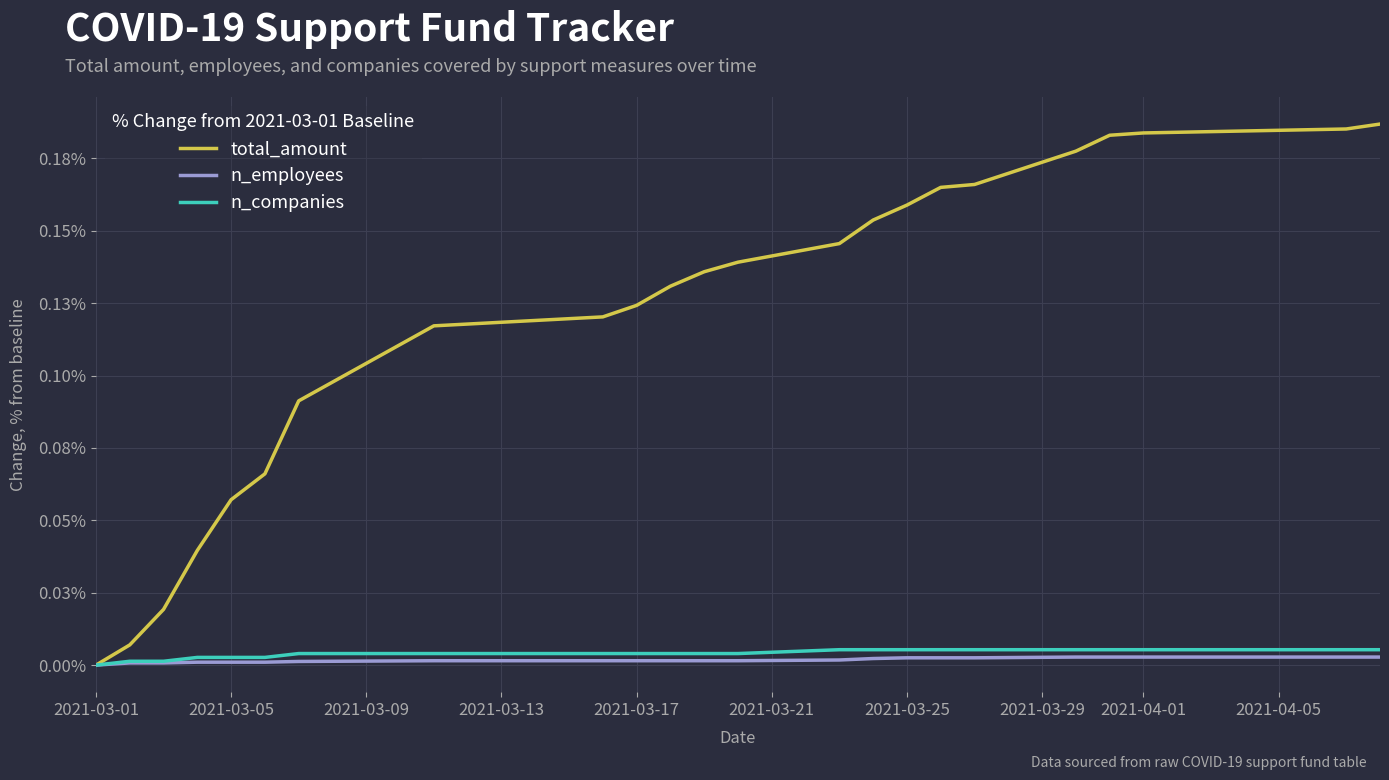

At which label is n_employees closest to 0?

2021-03-01